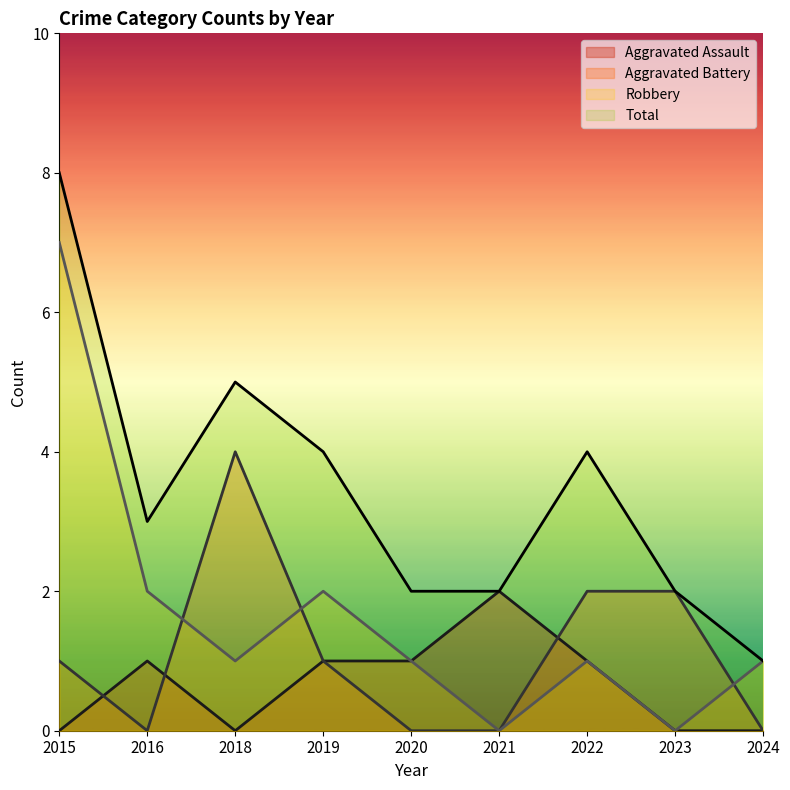

How many series are shown in this chart?

4